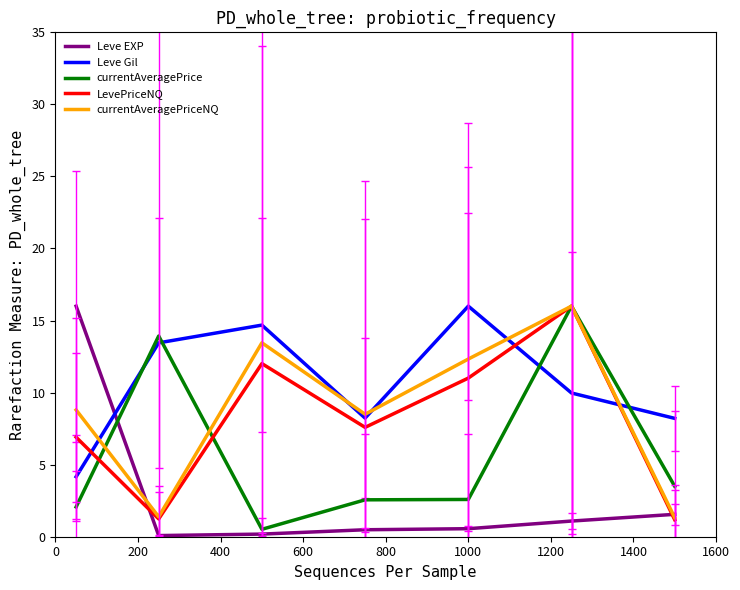

Which series has the largest total across all categories?

Leve Gil